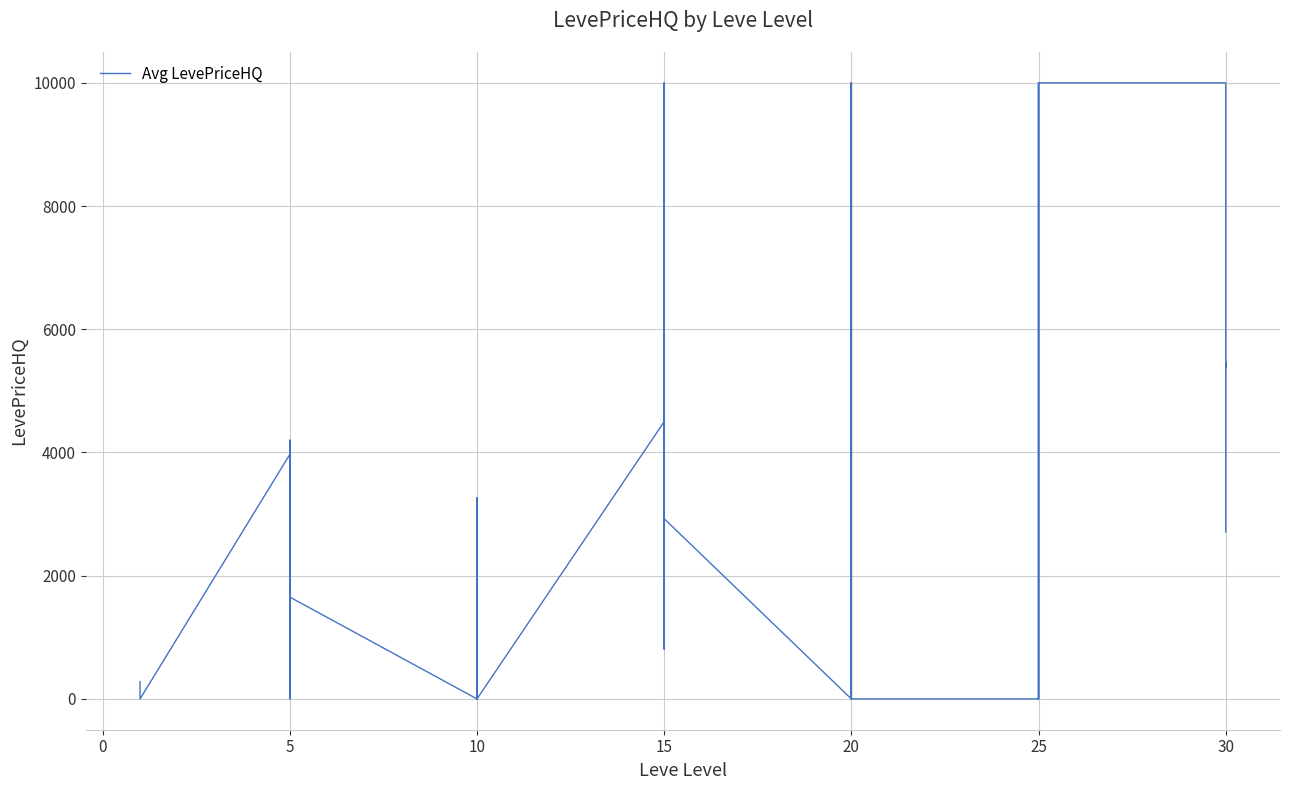

What is the change in value from 19 to 20?

+7000.0